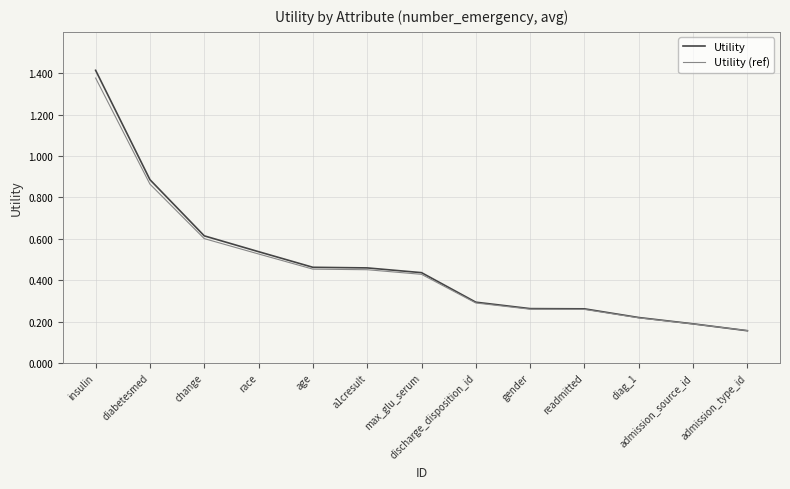

How many categories are shown in the chart?

13